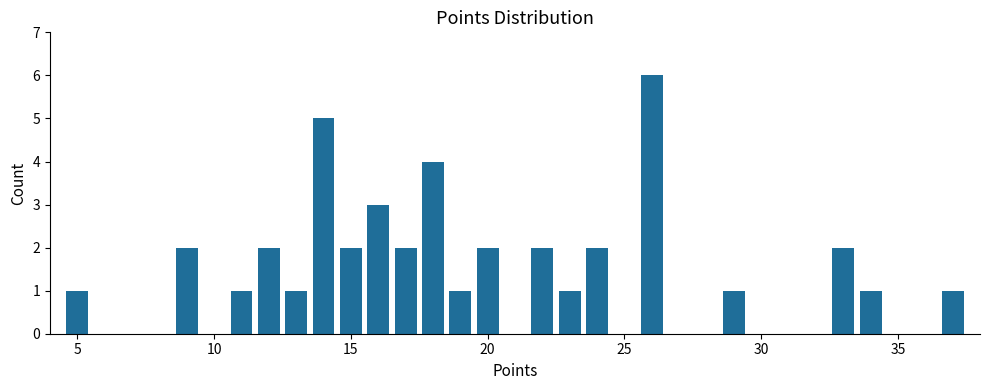

Around what value on the x-axis is the tallest bar? Give the approximate position of its centre, as read against the axis.

26.0